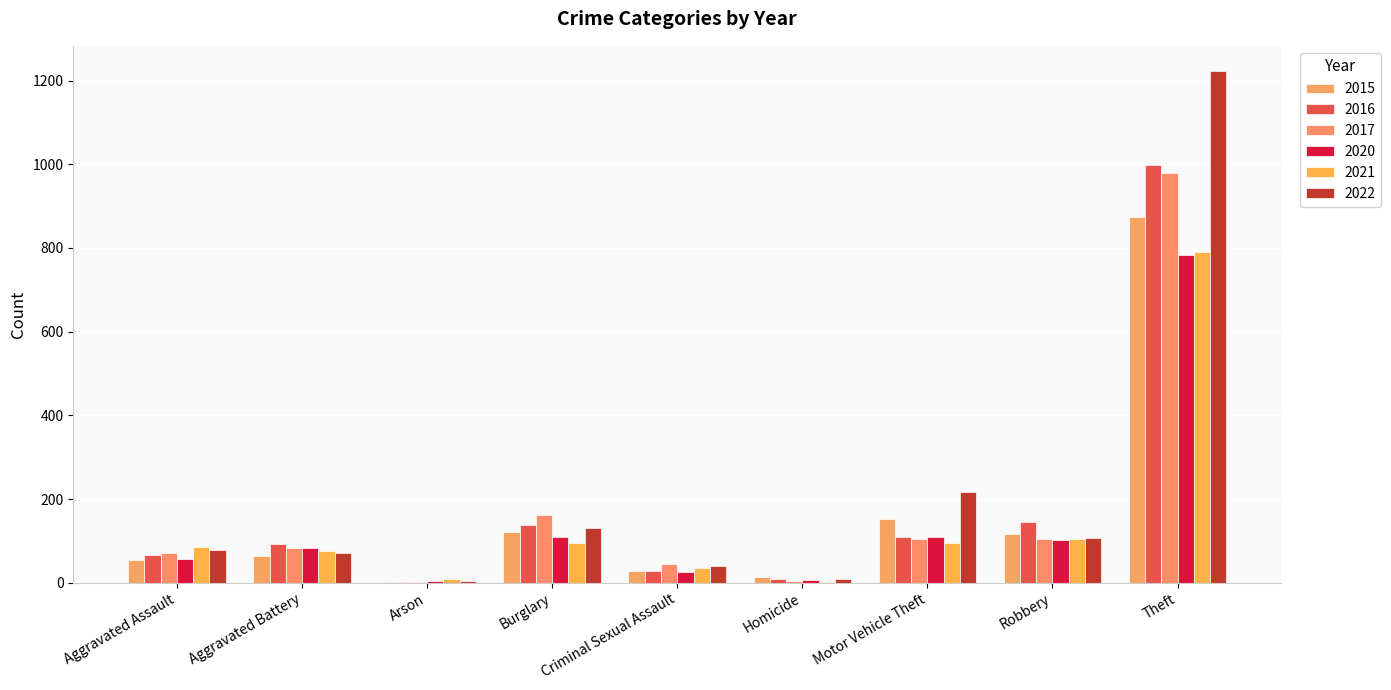

What is the difference between the highest and lowest values at Robbery?

43